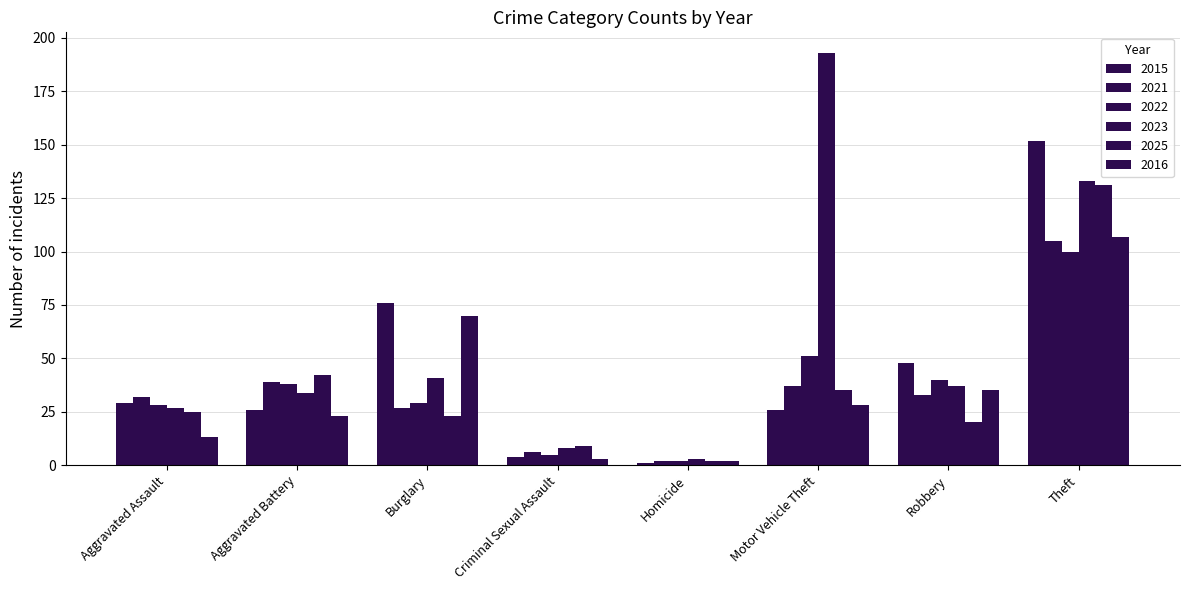

What position from the left is Robbery?

7